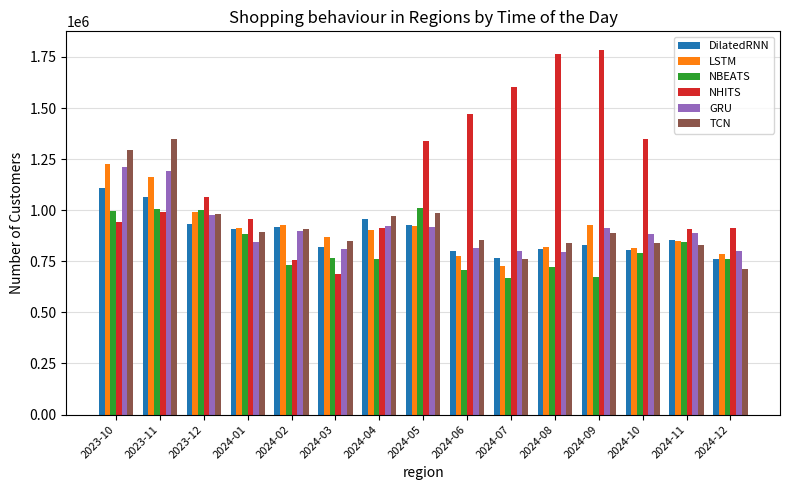

How many data points in NBEATS are above 765772?

8